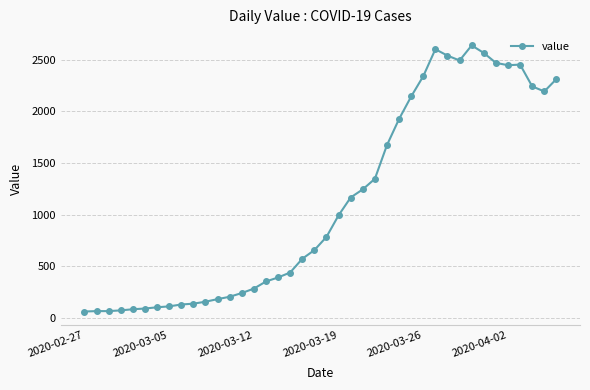

Does the chart display data point markers on the line(s)?

Yes